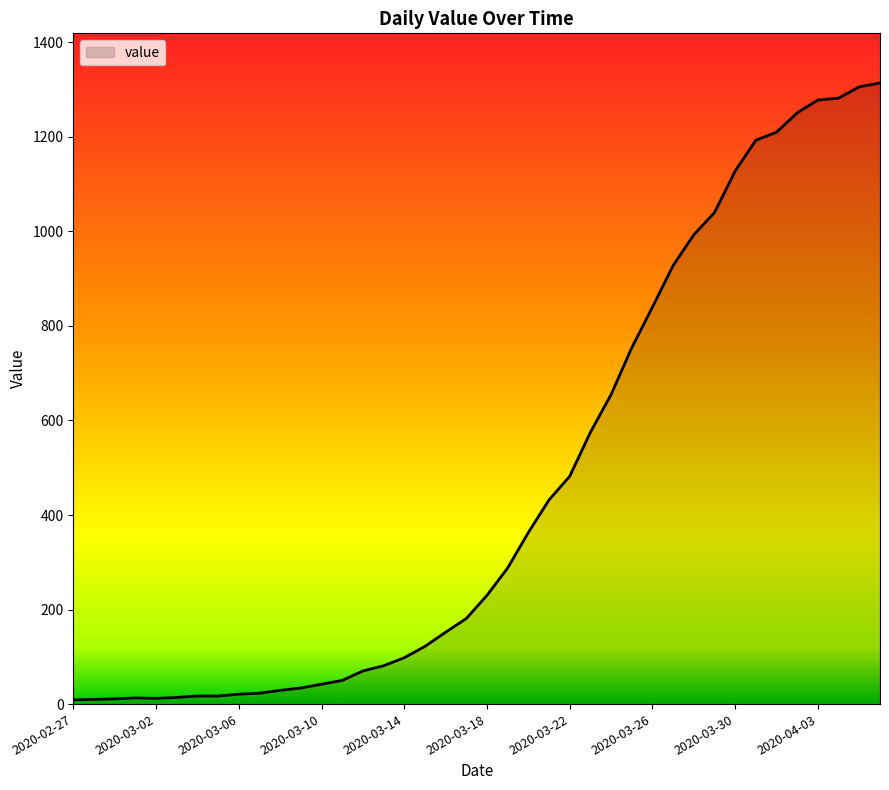

How many values are below 230?

20